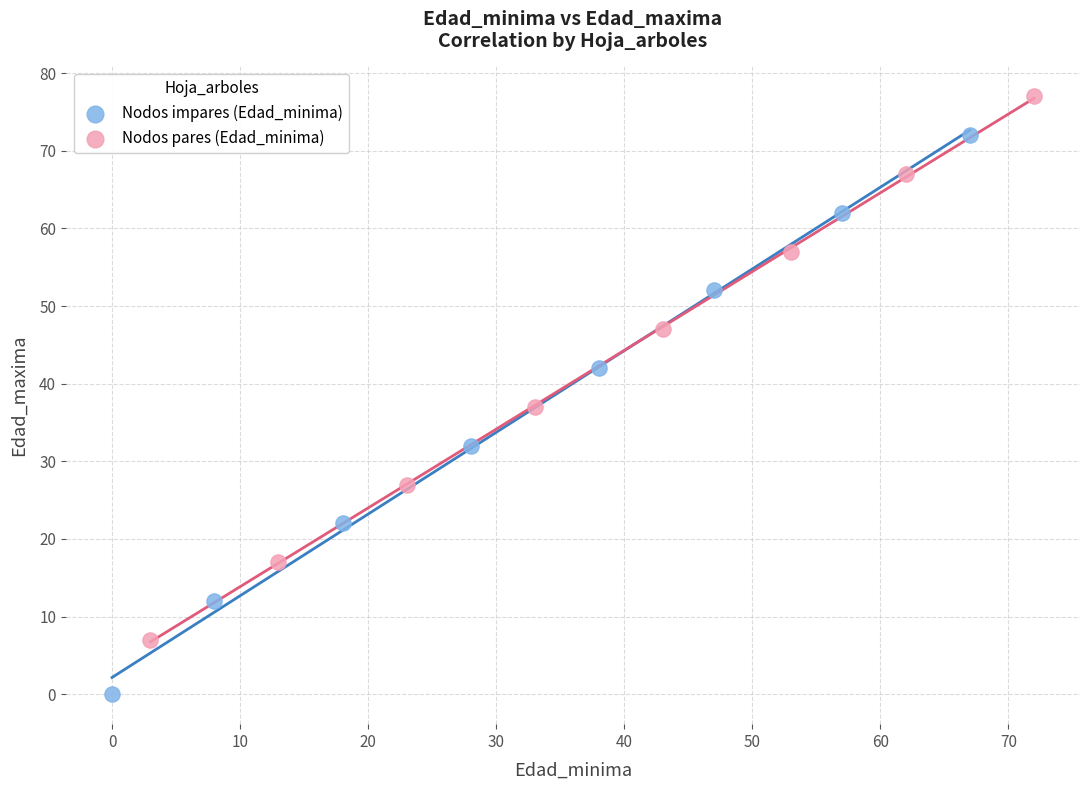

Which series has the largest Y range (max minus min)?

Nodos impares (Edad_minima)